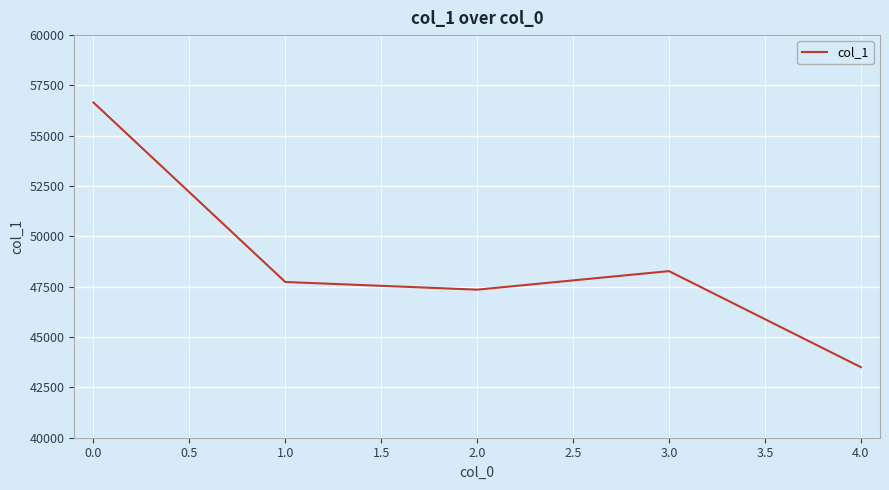

Where is the first local minimum?

2.0